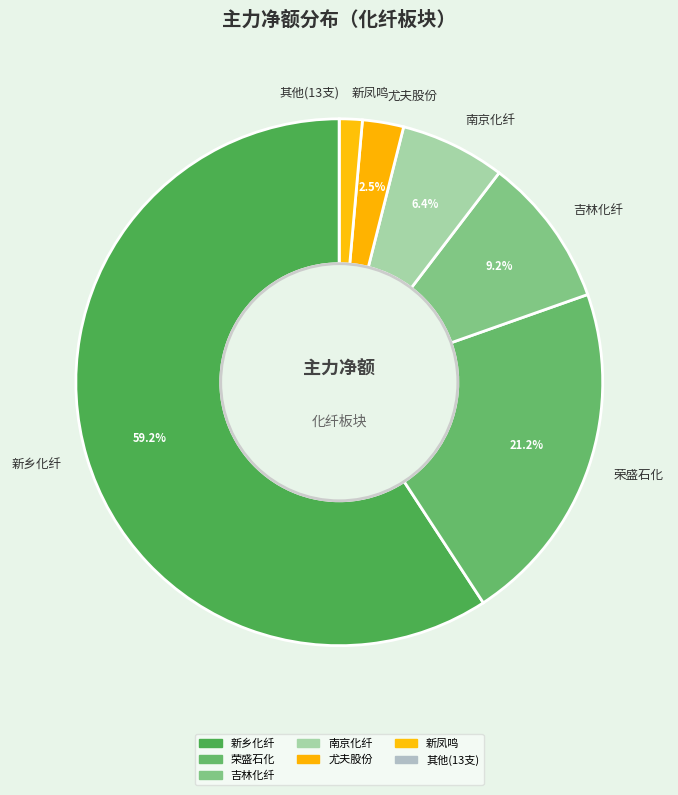

To the nearest percent, what portion does 吉林化纤 represent?

9%